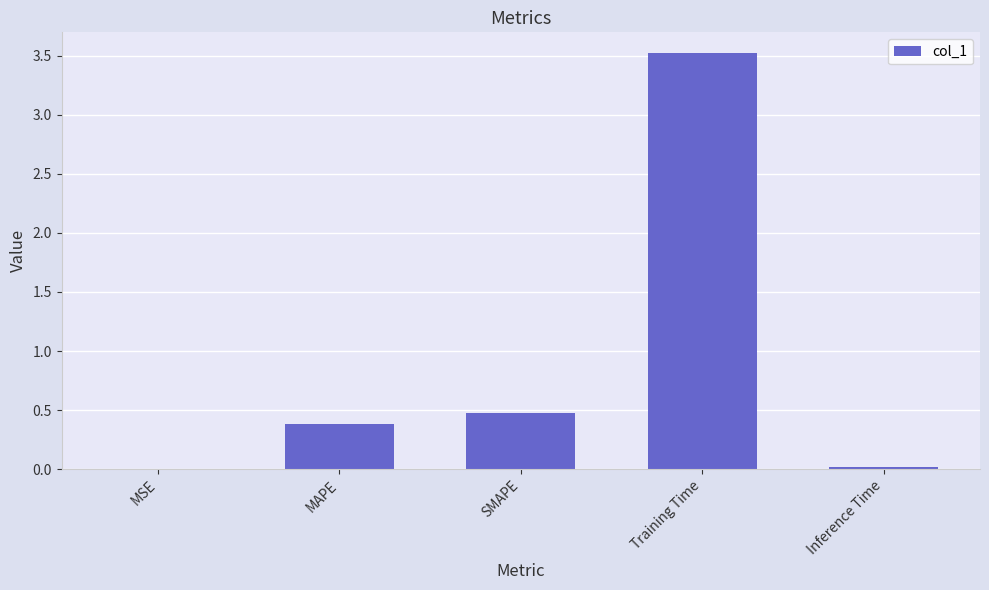

Is it true that the value at Inference Time is 0.0?

True